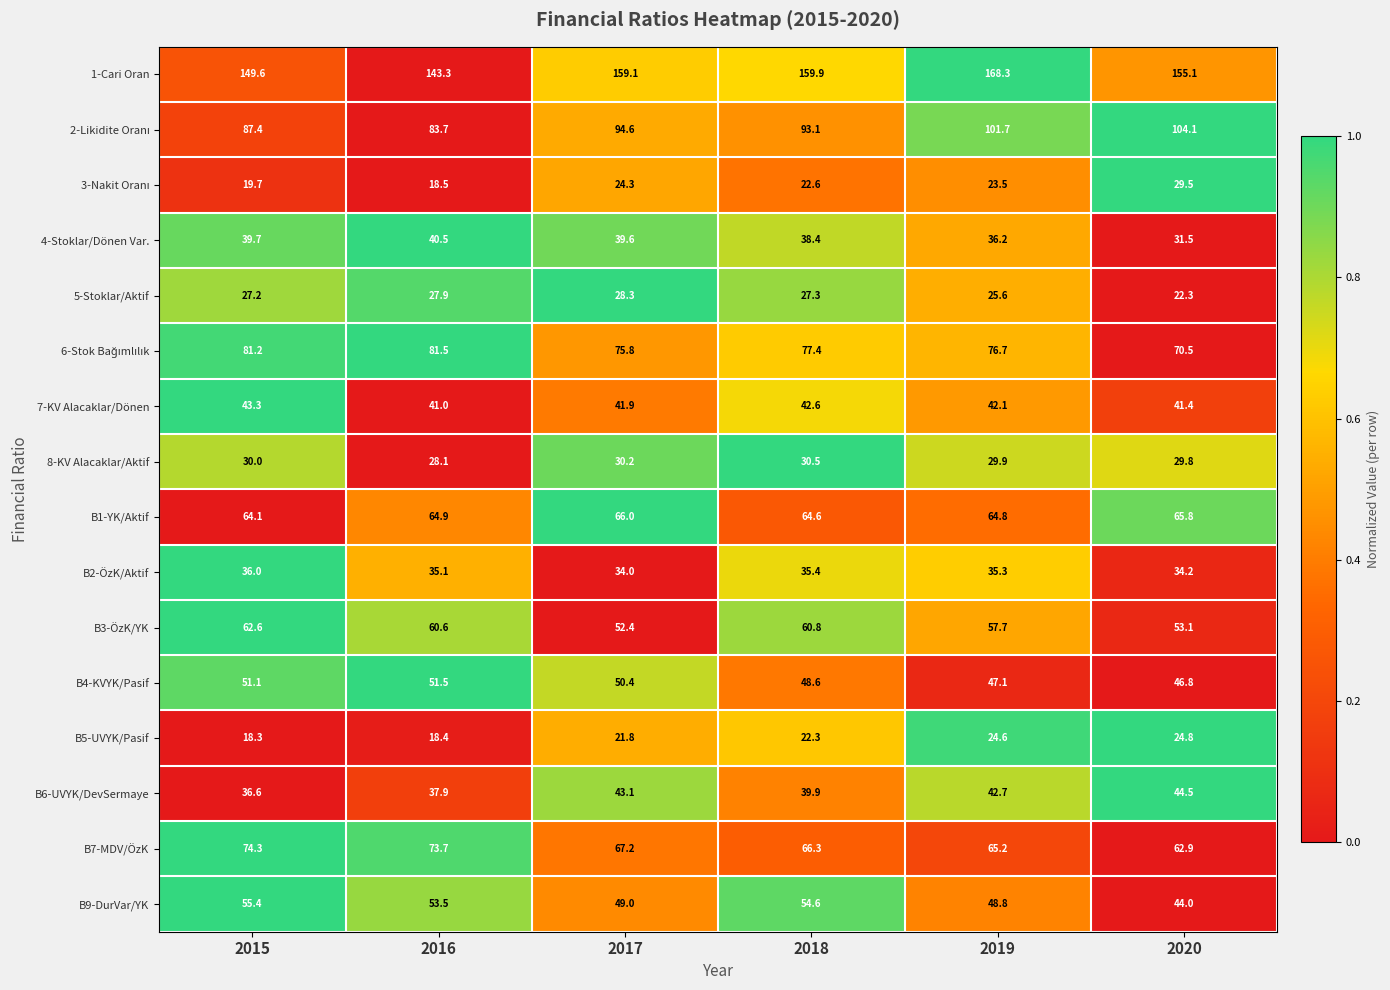

What is the difference between the highest and lowest values at 2017?

137.3